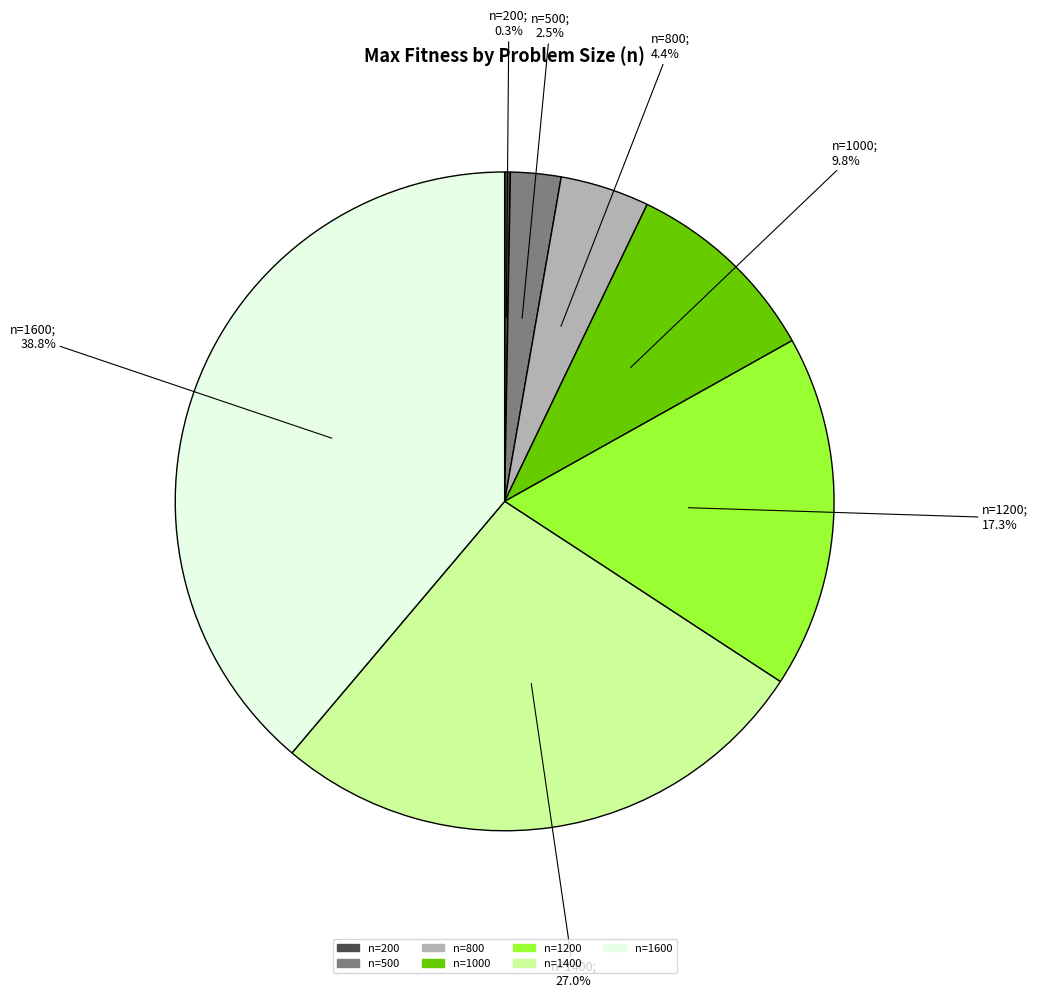

How many slices are in this pie chart?

7